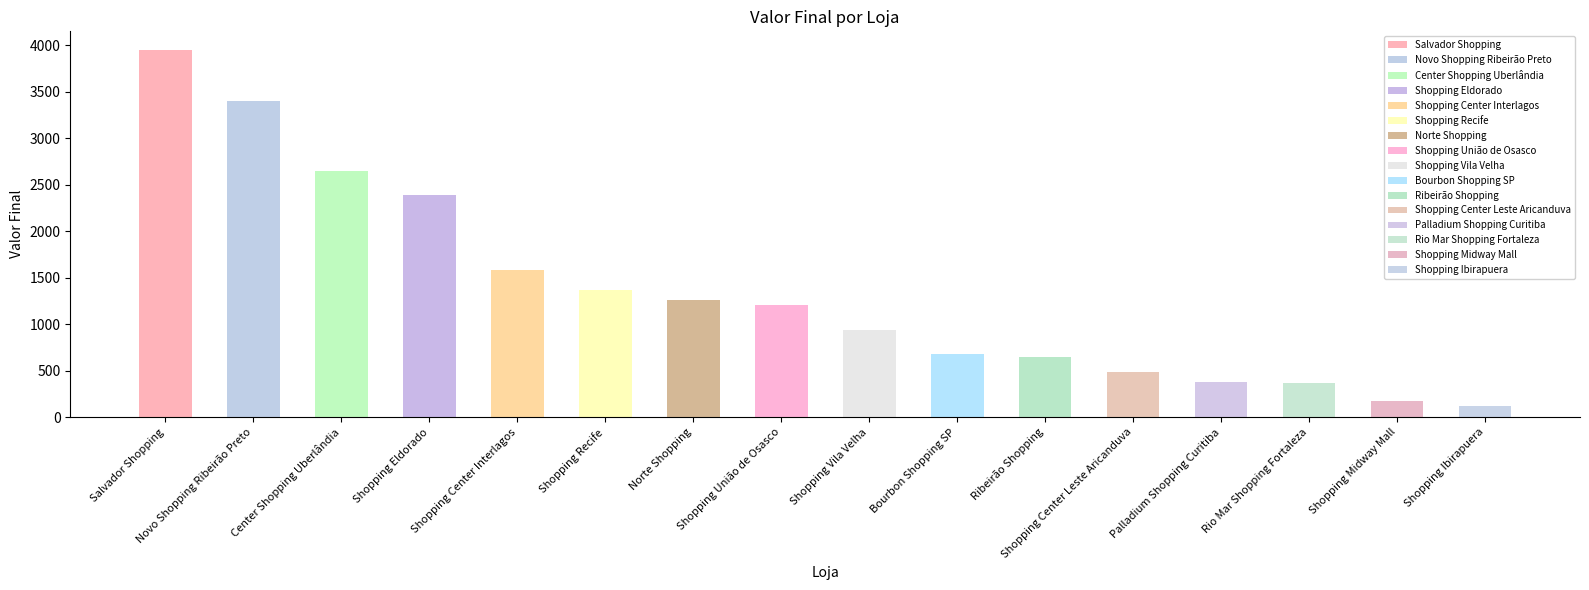

What is the change in value from Novo Shopping Ribeirão Preto to Shopping Center Leste Aricanduva?

-2915